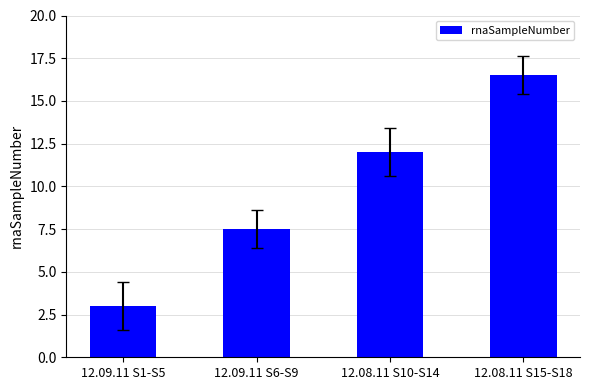

What is the difference between the values at 12.08.11 S15-S18 and 12.09.11 S1-S5?

13.5